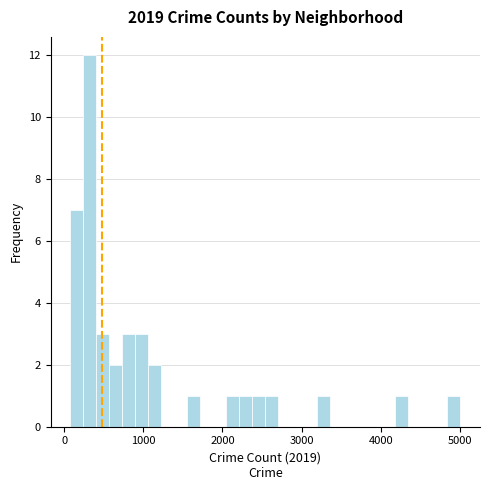

Around what value on the x-axis is the tallest bar? Give the approximate position of its centre, as read against the axis.

300